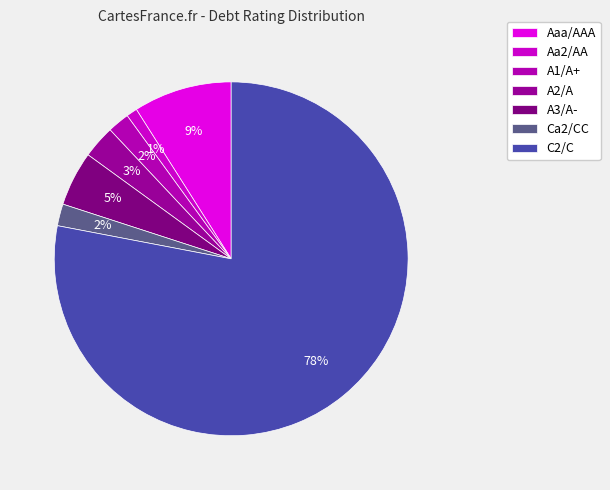

Approximately how many times larger is the value at A3/A- compared to Aaa/AAA?

0.6